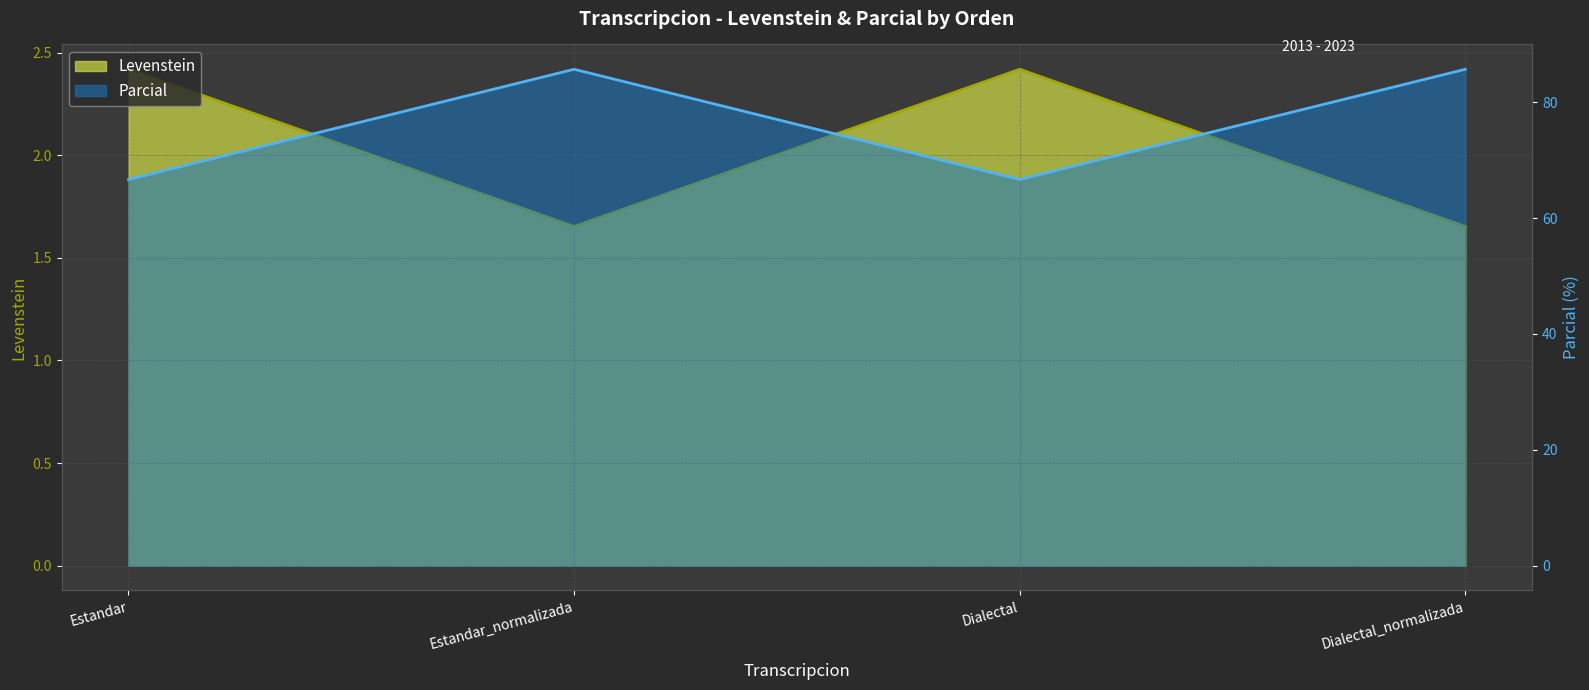

Which category has the lowest value in the Parcial series?

Estandar